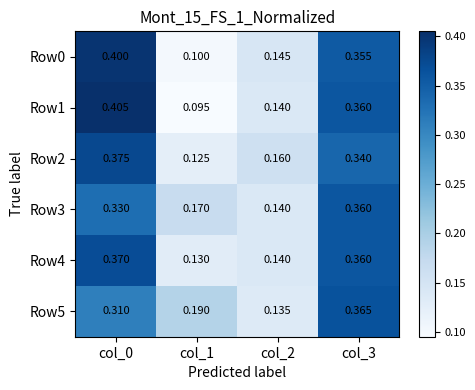

What is the spread (max minus min) of values at col_1?

0.1